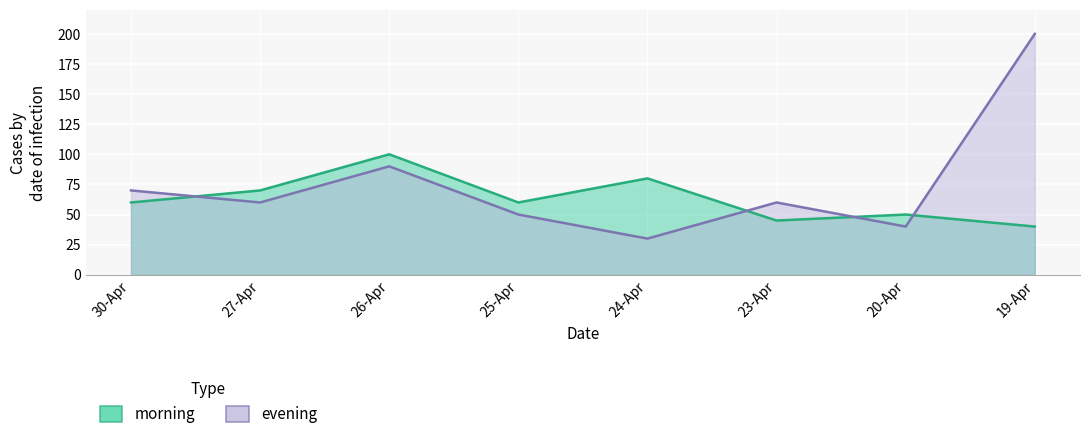

Reading left to right, what are all the values shown in this chart?

morning: 60	70	100	60	80	45	50	40
evening: 70	60	90	50	30	60	40	200